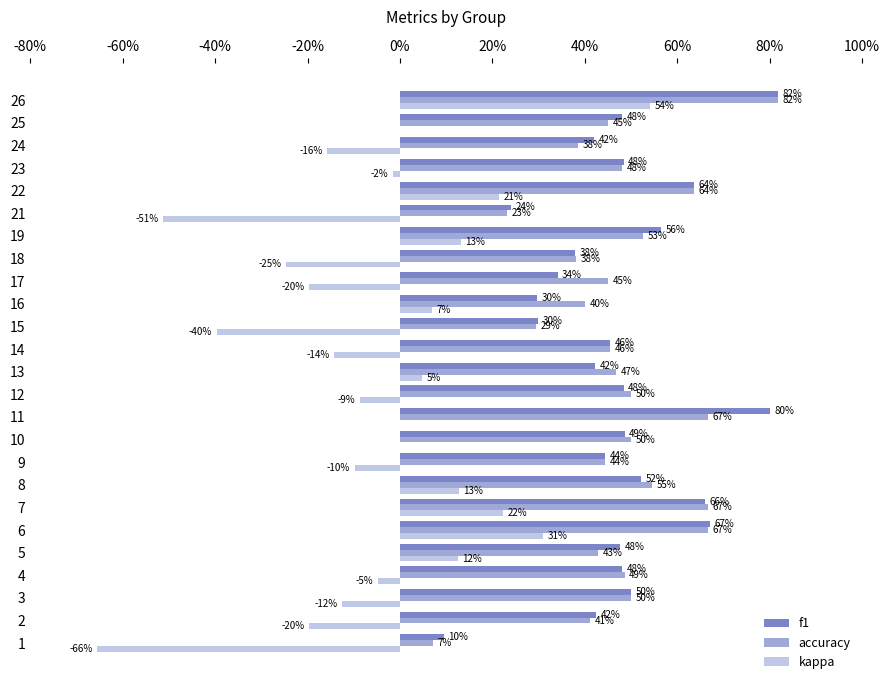

At how many categories does at least one series exceed 0?

25